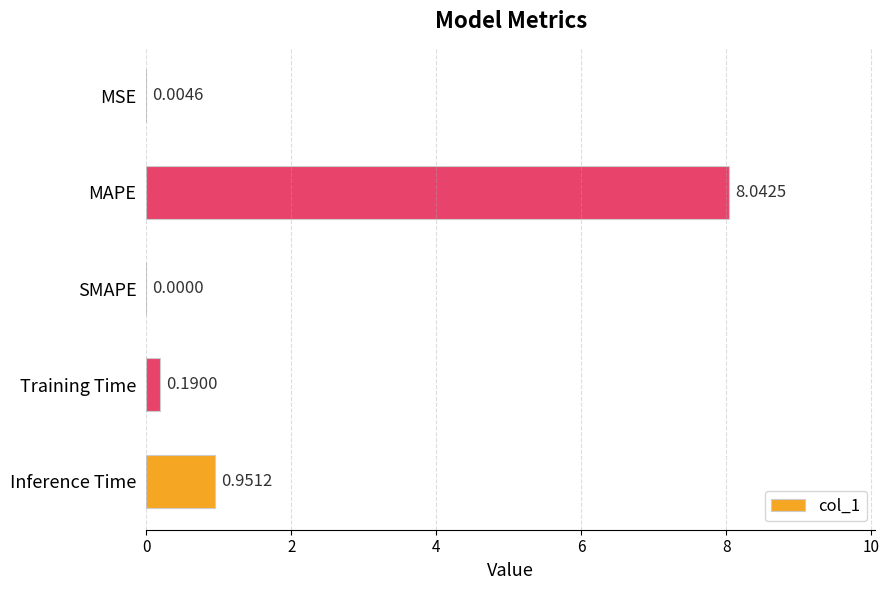

At which label is the value closest to 4?

Inference Time